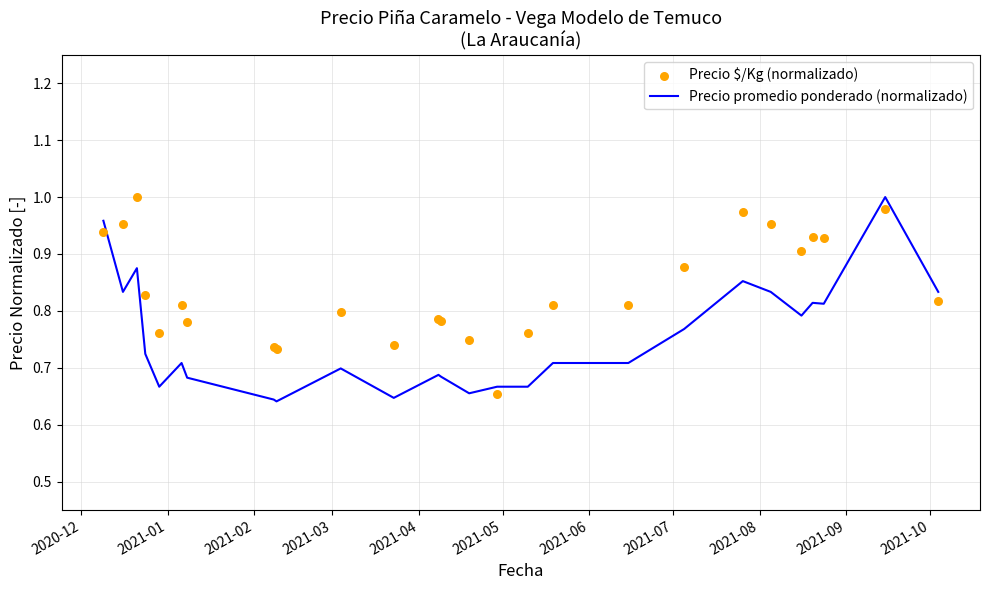

What are all the series names shown in the legend?

Precio promedio ponderado (normalizado), Precio $/Kg (normalizado)